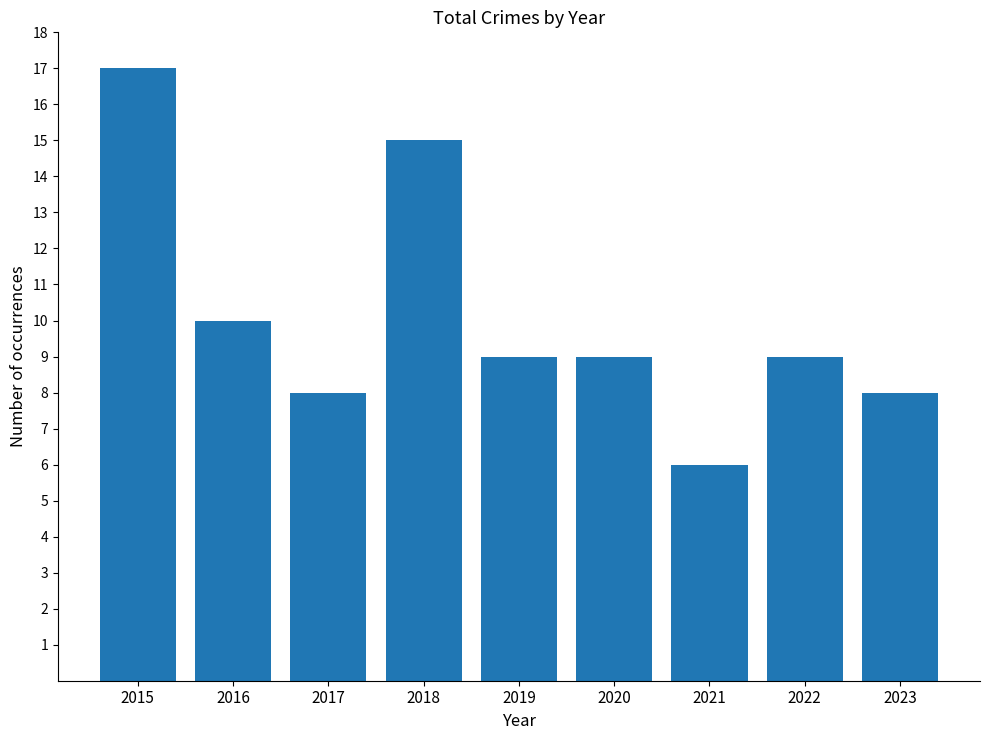

What is the average value?

10